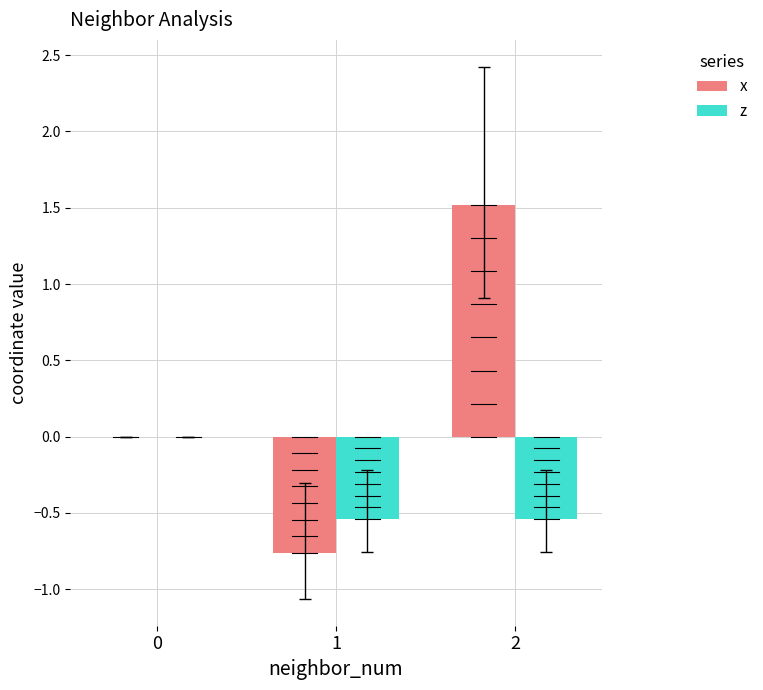

Which series changed the most between 0 and 1?

x